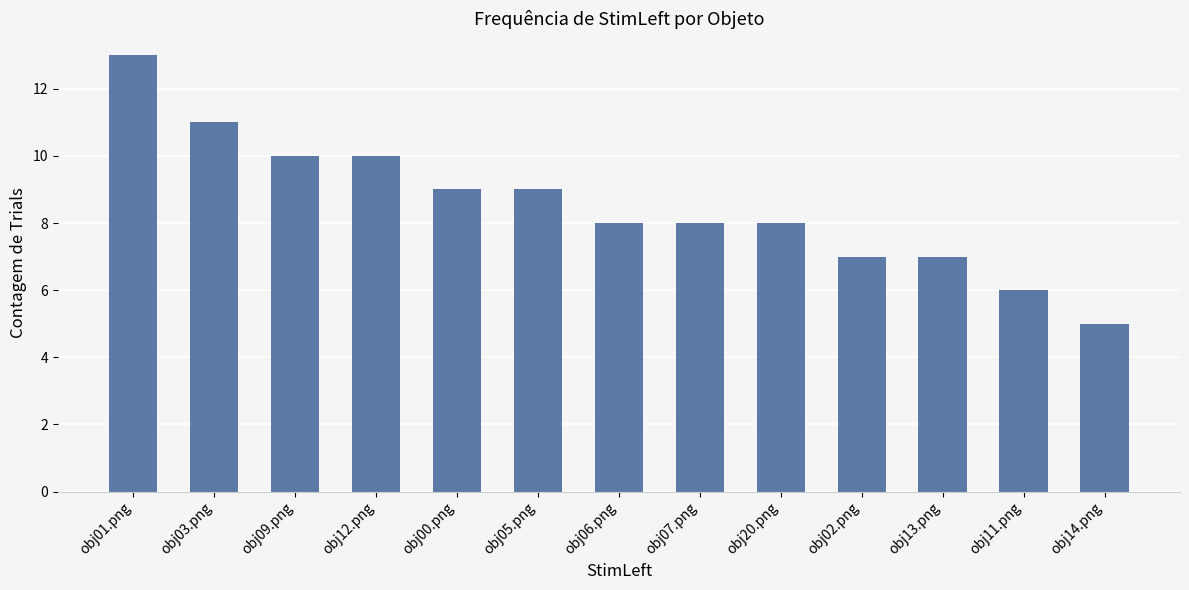

What is the label of the 6th bar from the right?

obj07.png